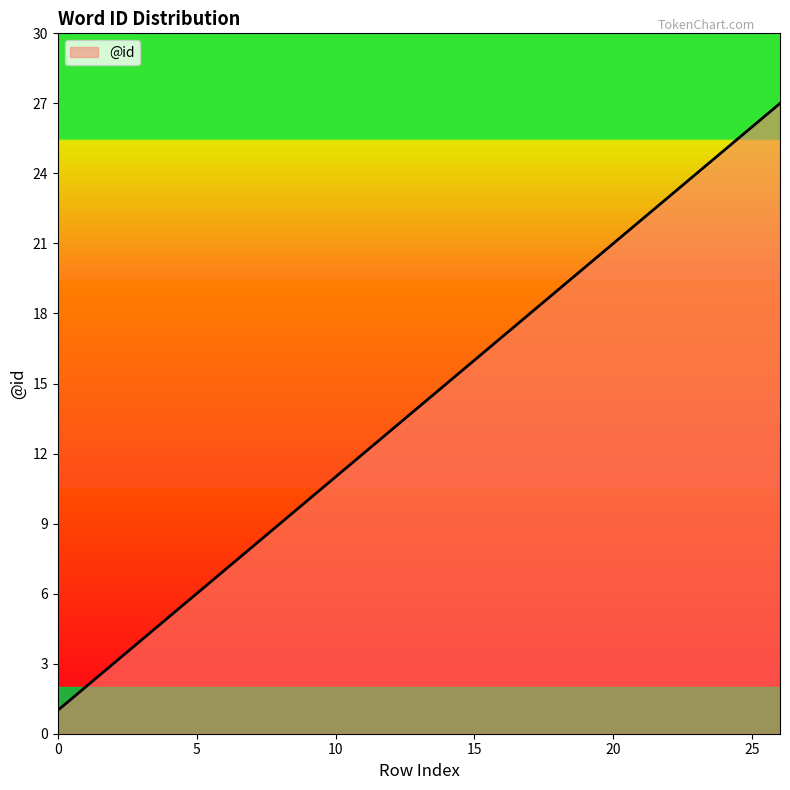

What is the greatest value displayed?

27.0